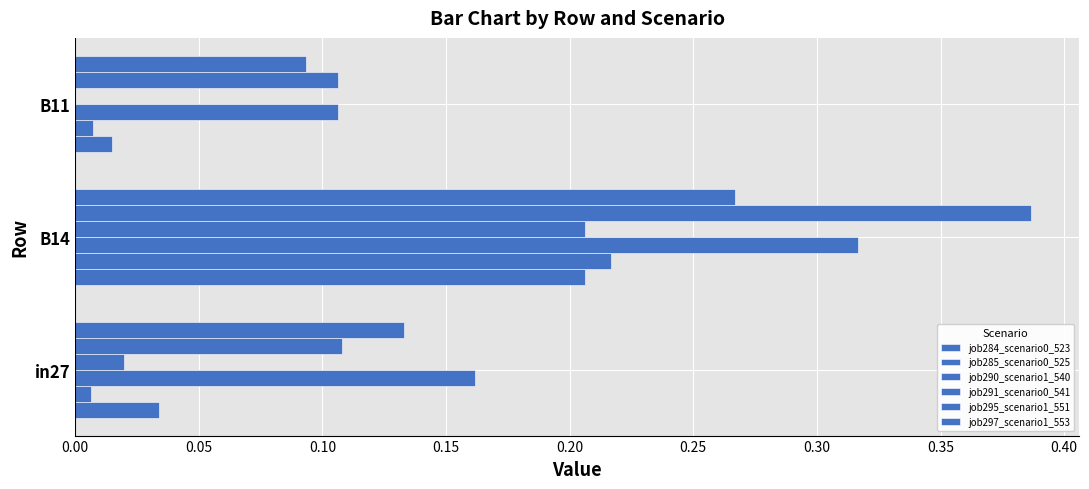

What is the greatest value displayed?

0.4